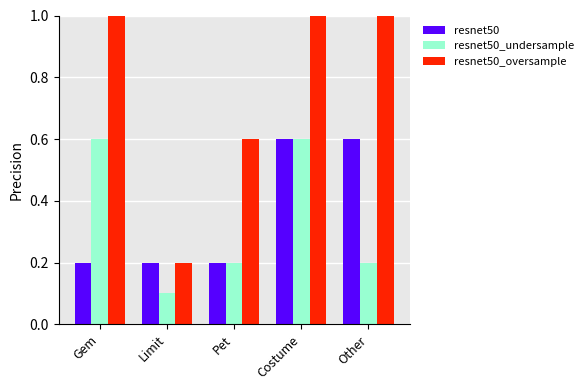

What is the difference between the highest and lowest values at Gem?

0.8